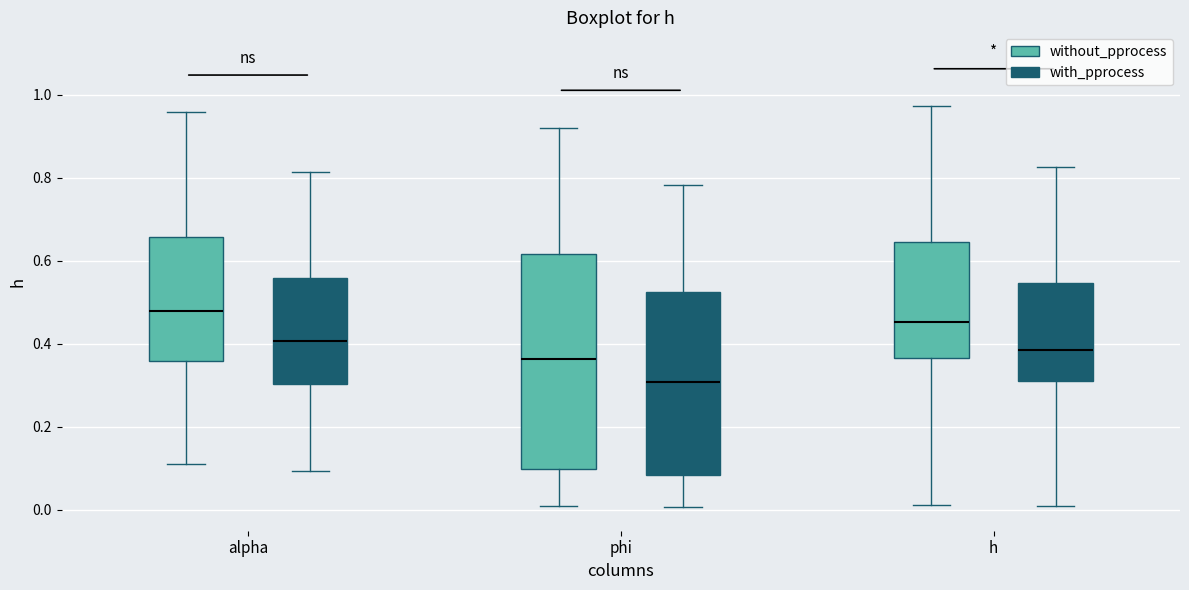

Which box is the tallest, from its lower edge to its upper edge?

phi (without_pprocess)